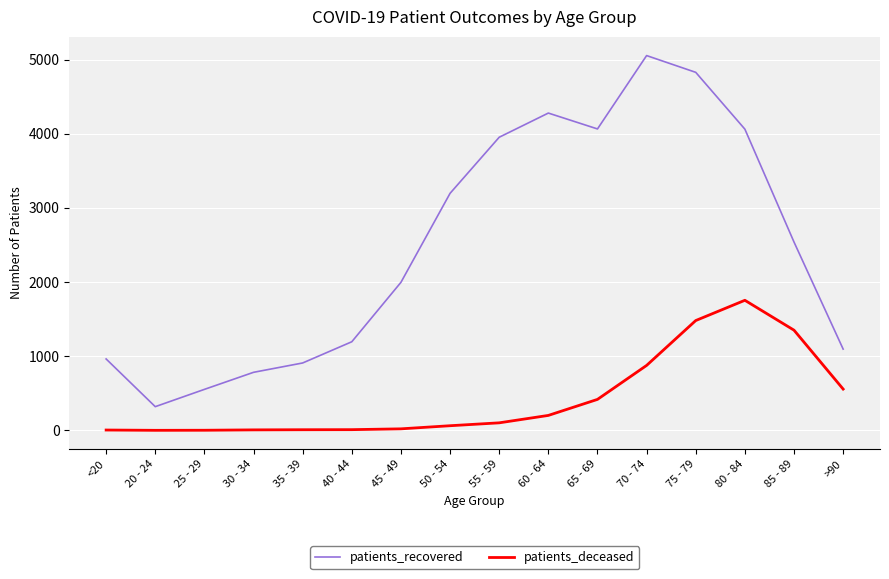

At 55 - 59, list the series in order from largest to smallest.

patients_recovered, patients_deceased